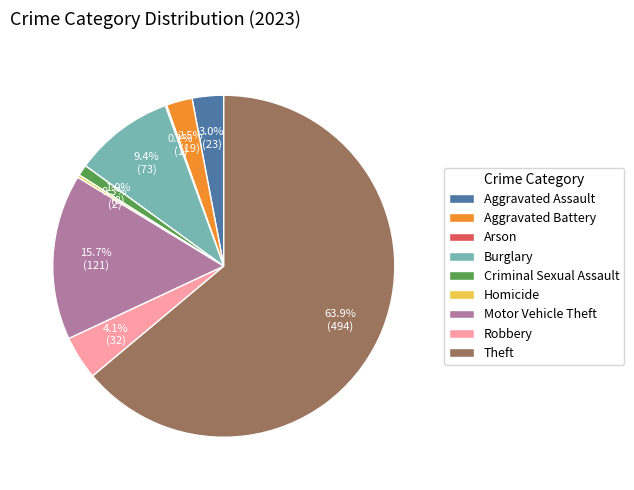

Does Theft represent more than half of the total?

Yes